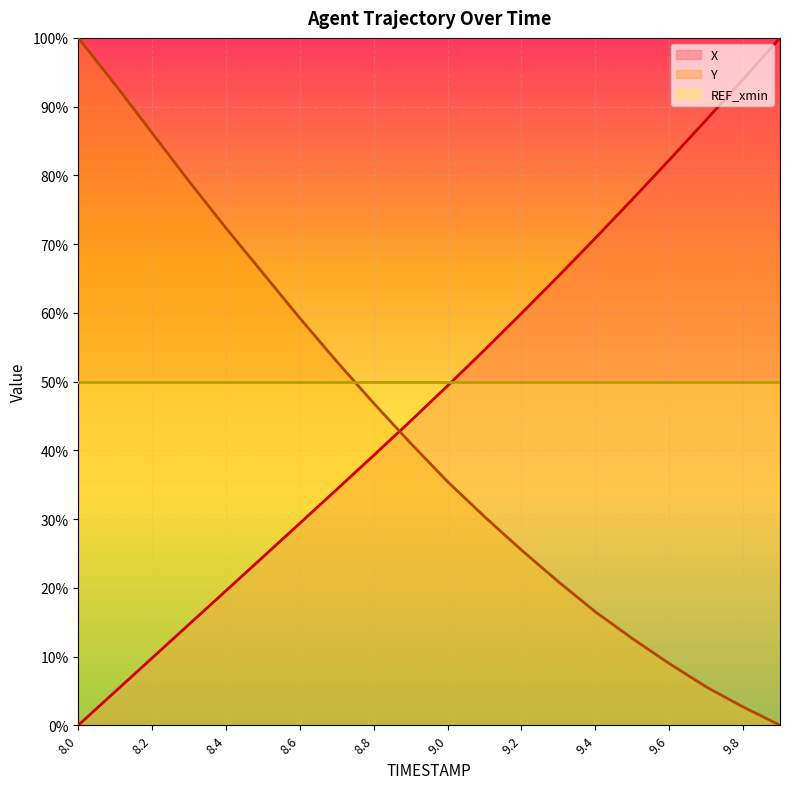

After their last crossing, which series has the higher values: X or Y?

X